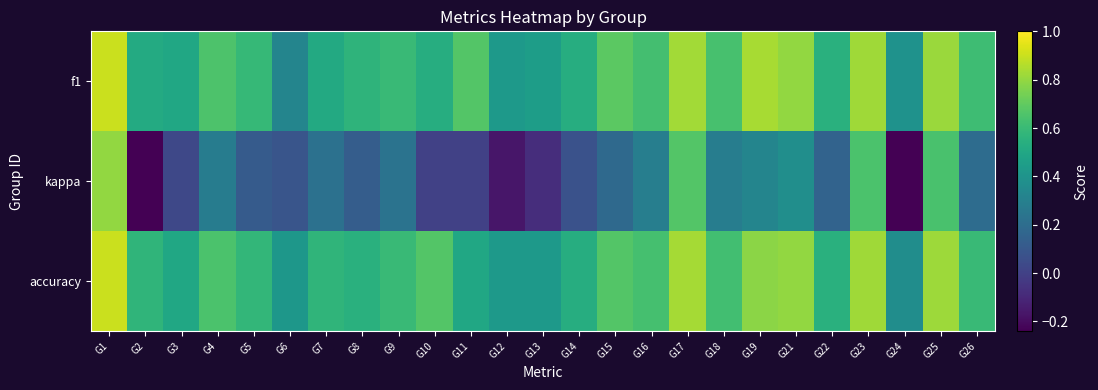

What is the difference between the highest and lowest values at G19?

0.5